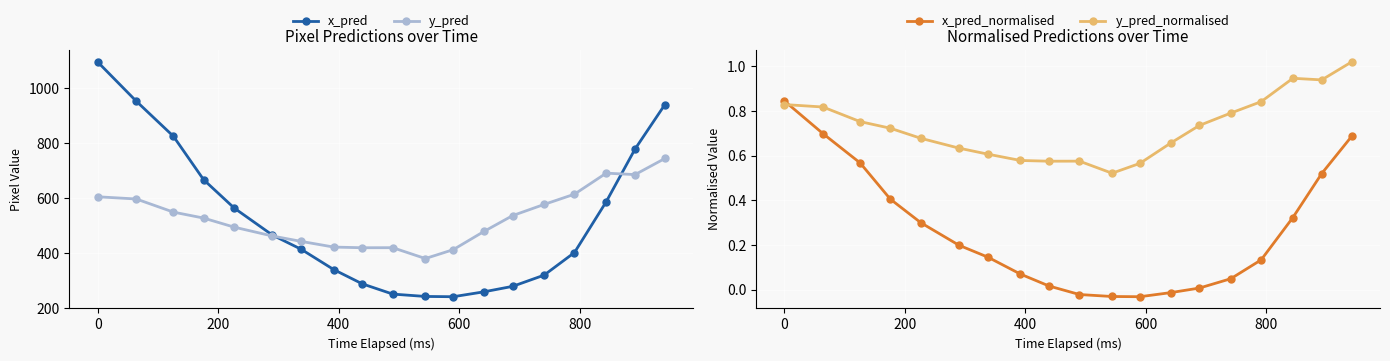

True or false: x_pred_normalised has more than 2 points higher than both neighbors.

False